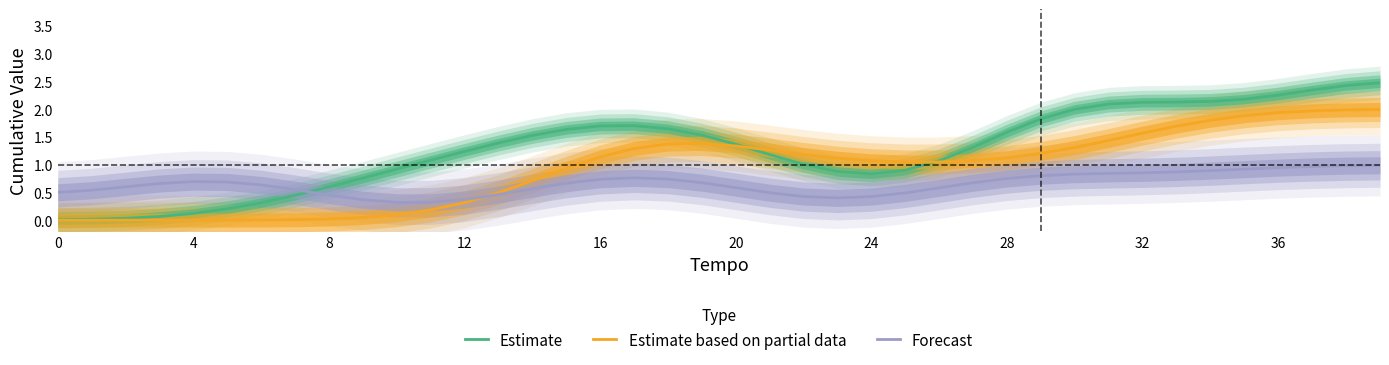

At how many categories does at least one series exceed 1?

29